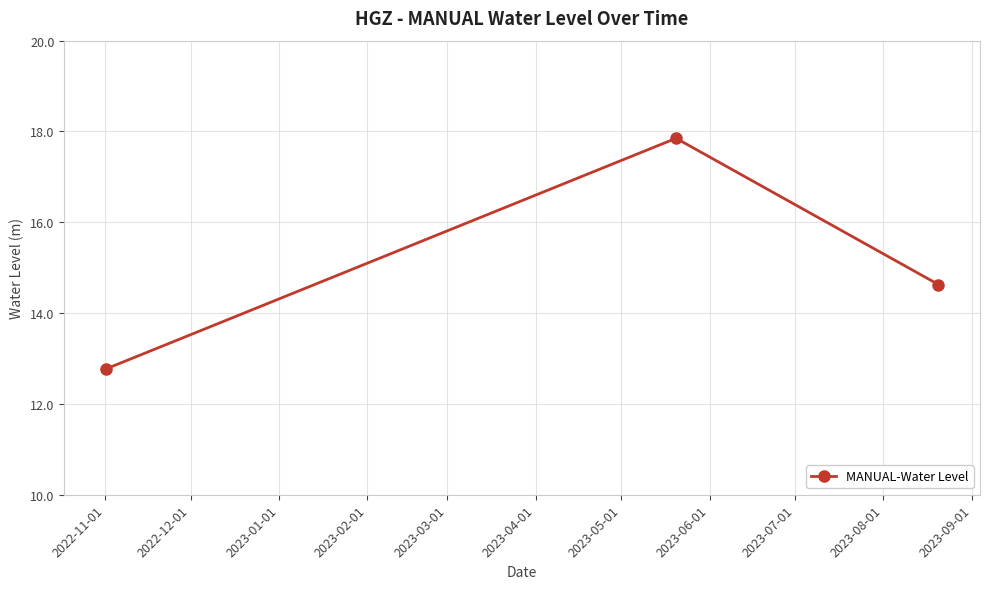

What is the maximum value shown in the chart?

17.9